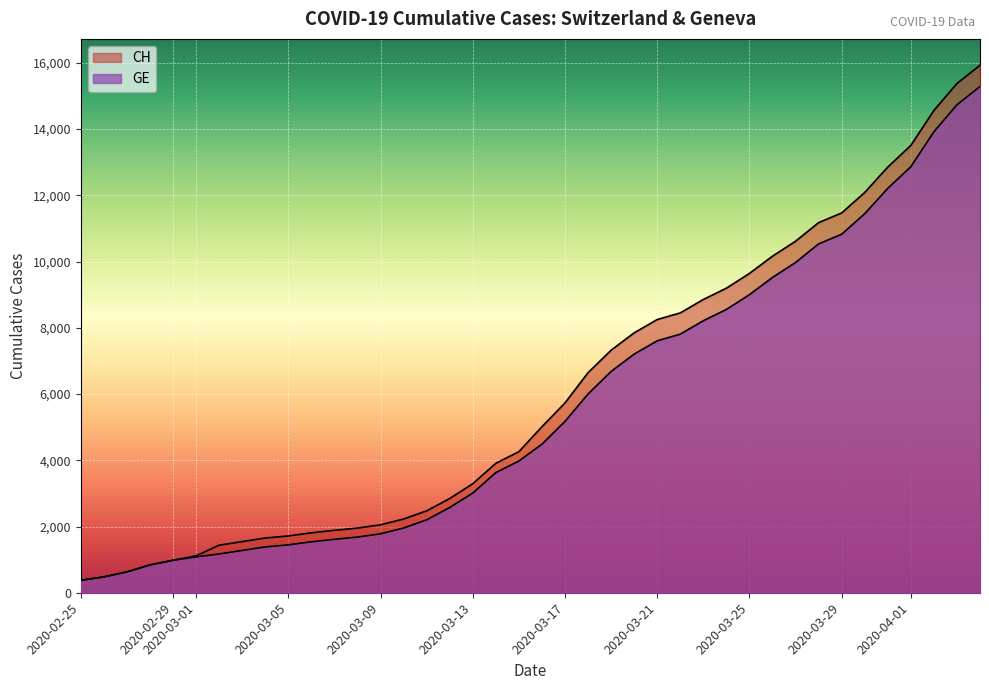

How many values in the CH series exceed 5012?

19